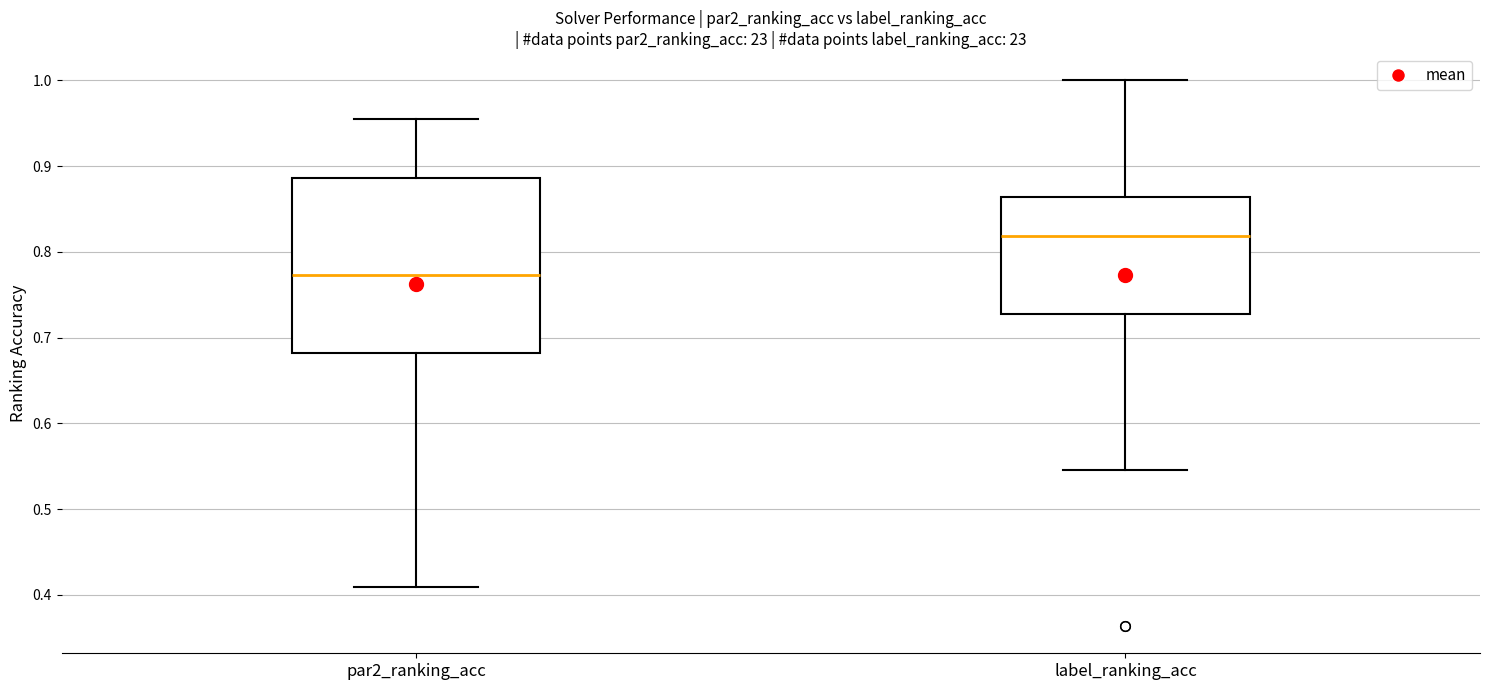

Which box's median line is the highest?

label_ranking_acc